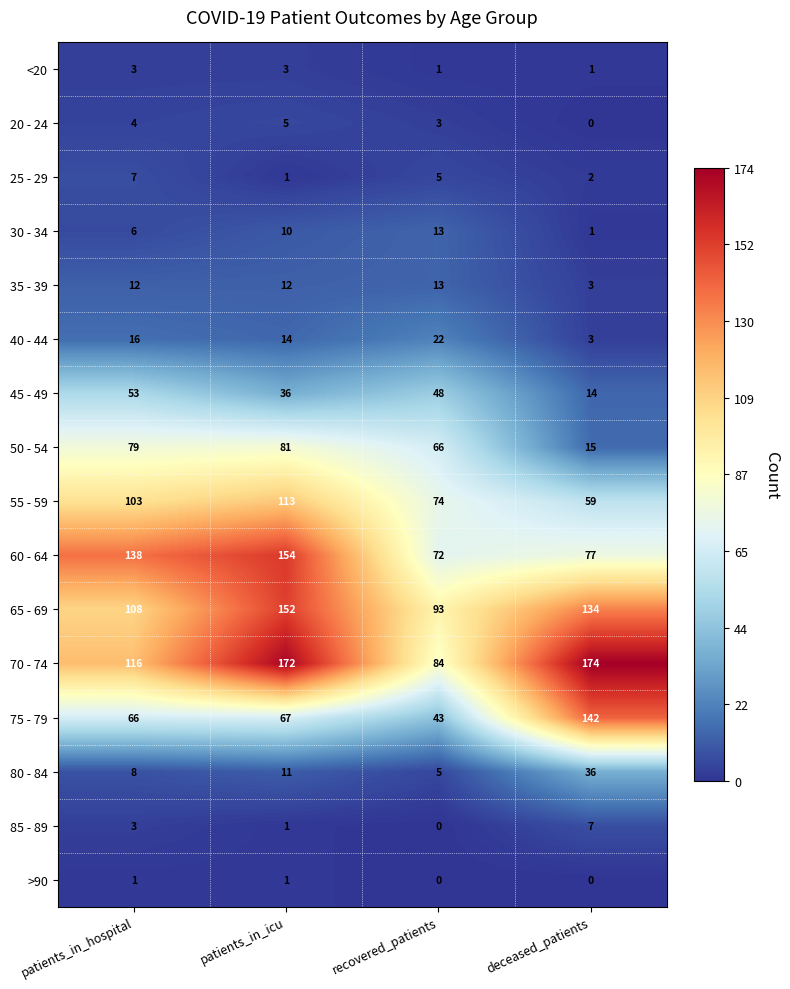

At which label does 70 - 74 reach its minimum?

recovered_patients